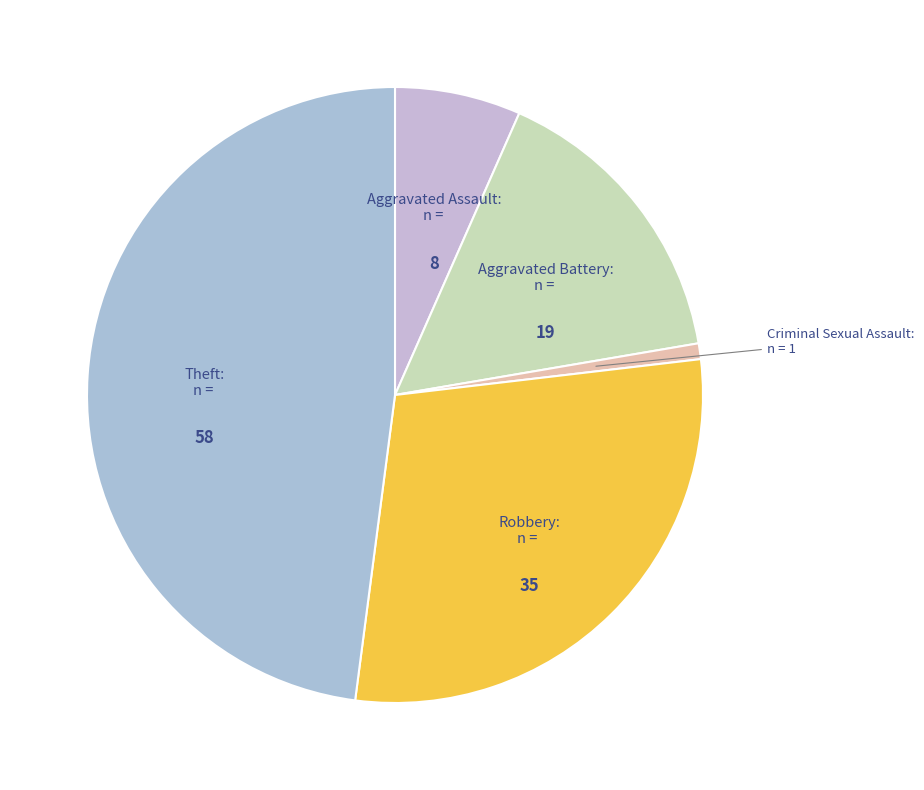

Between Aggravated Assault and Robbery, which is larger?

Robbery